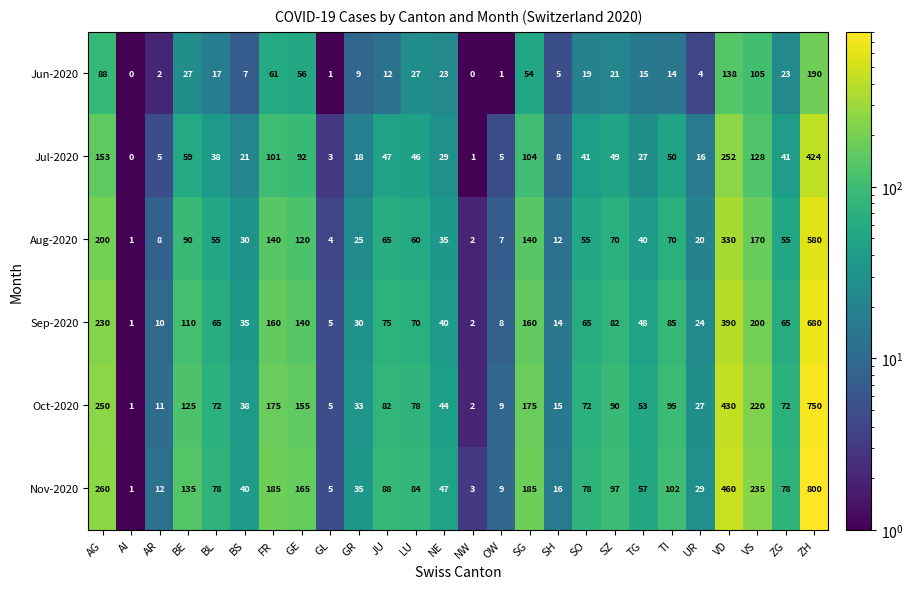

True or false: Nov-2020 has a value of 79 at GE.

False